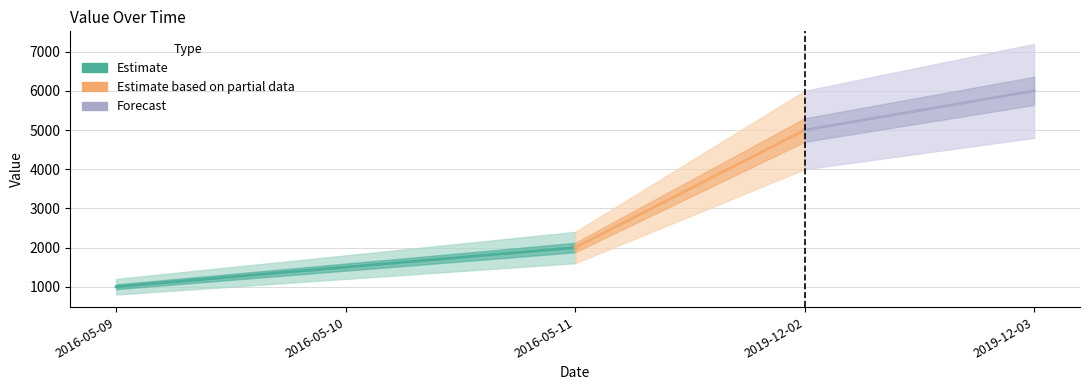

List the labels in order of value, largest first.

2019-12-03, 2019-12-02, 2016-05-11, 2016-05-10, 2016-05-09